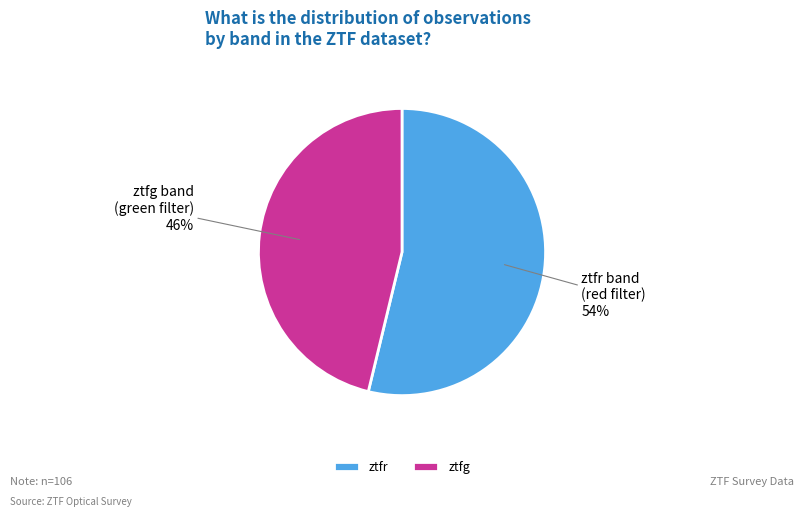

How many segments does this pie chart have?

2